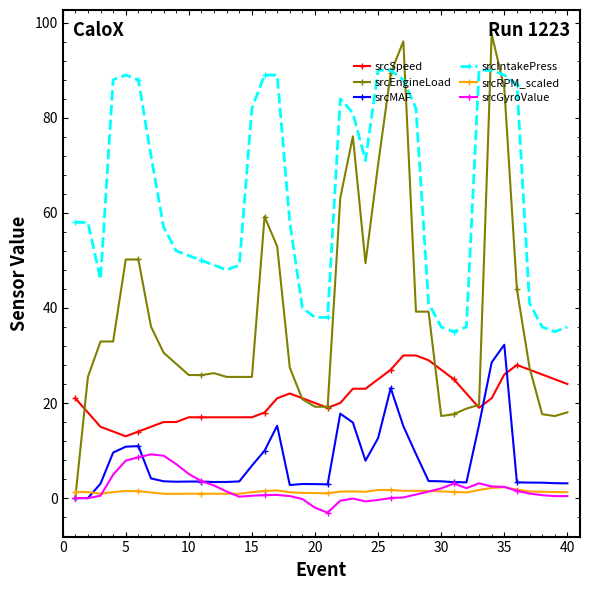

List the series in order of their peak value, highest first.

srcEngineLoad, srcIntakePress, srcMAF, srcSpeed, srcGyroValue, srcRPM_scaled